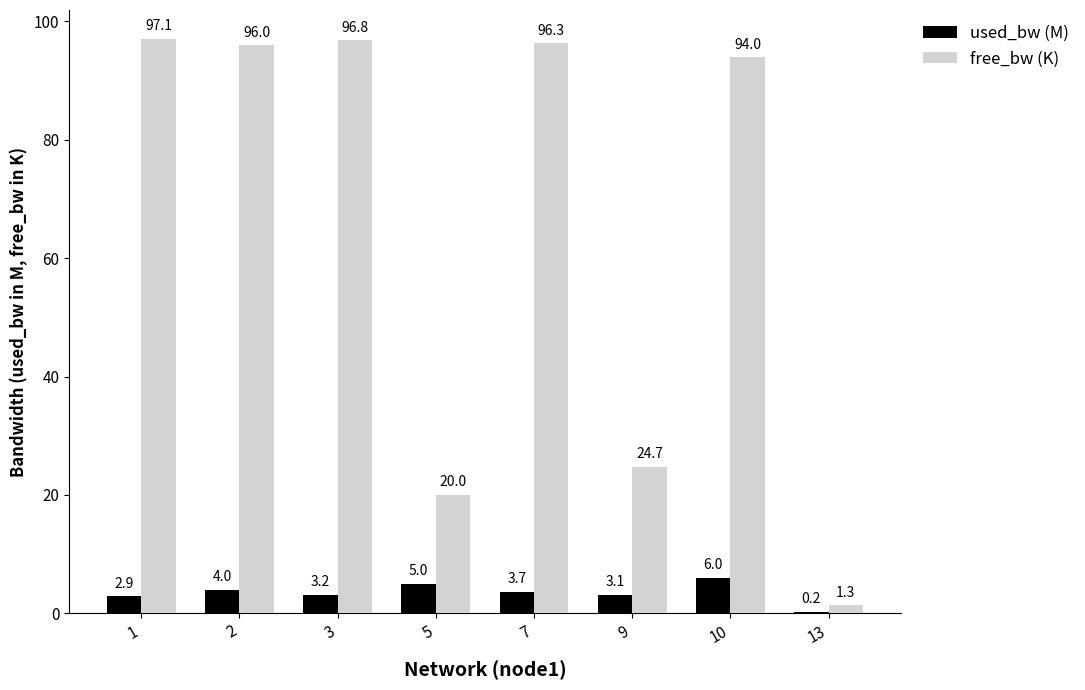

What is the total value across all series at 5?

25.0